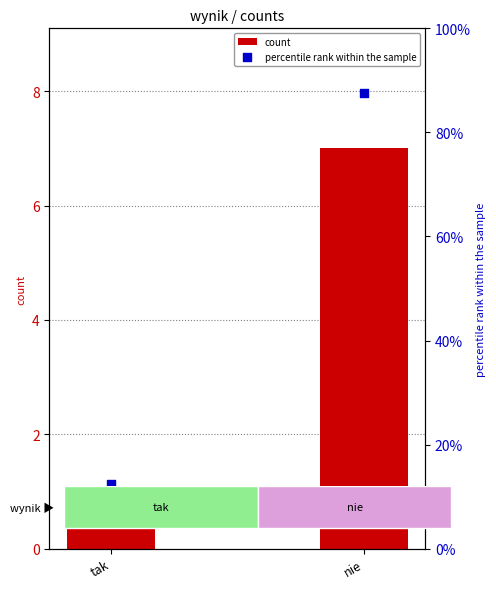

What is the total value across all series at tak?

13.5